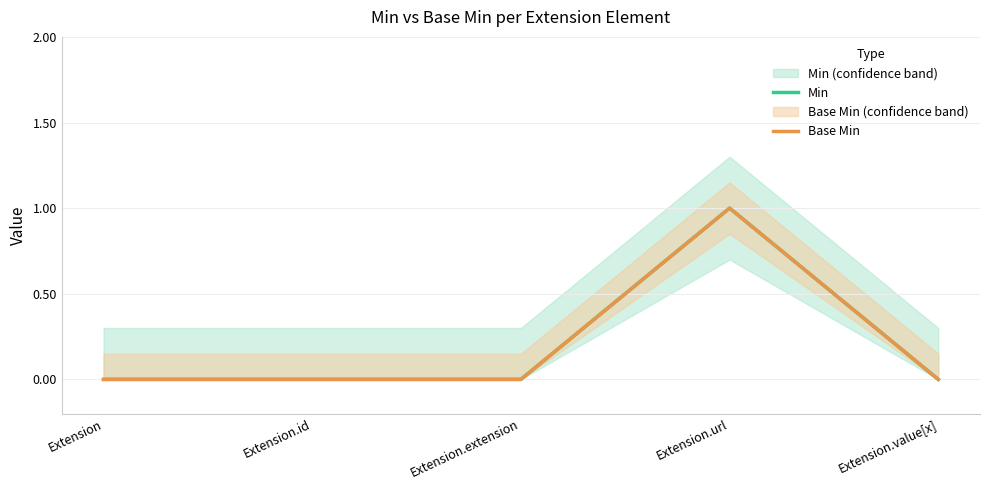

What is the difference between the Base Min values at Extension.id and Extension.url?

1